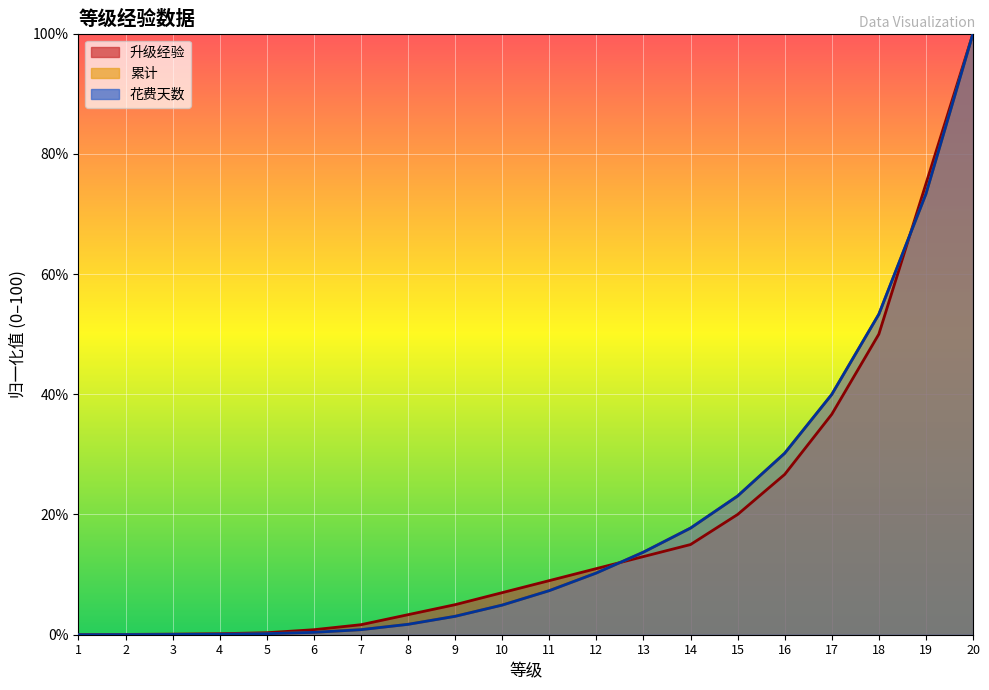

At 20, list the series in order from largest to smallest.

升级经验, 累计, 花费天数